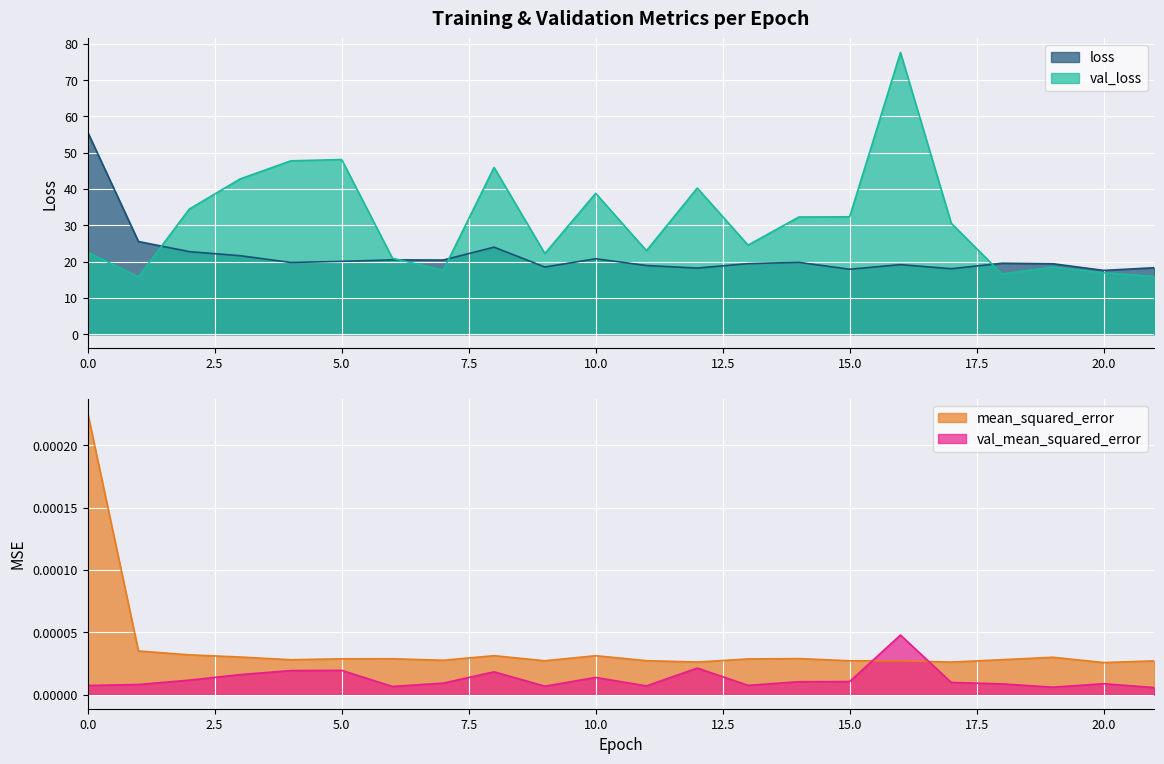

Reading left to right, extract all data points from this chart.

loss: 0=55.7	1=25.5	2=22.8	3=21.6	4=19.8	5=20.1	6=20.5	7=20.4	8=24.0	9=18.5	10=20.8	11=18.9	12=18.2	13=19.5	14=19.8	15=17.9	16=19.2	17=18.1	18=19.6	19=19.4	20=17.6	21=18.3
val_loss: 0=22.6	1=15.8	2=34.5	3=42.8	4=47.8	5=48.1	6=20.9	7=17.6	8=45.9	9=22.2	10=38.8	11=23.0	12=40.3	13=24.6	14=32.3	15=32.4	16=77.6	17=30.6	18=16.6	19=18.5	20=16.9	21=15.9
mean_squared_error: 0=0.0	1=0.0	2=0.0	3=0.0	4=0.0	5=0.0	6=0.0	7=0.0	8=0.0	9=0.0	10=0.0	11=0.0	12=0.0	13=0.0	14=0.0	15=0.0	16=0.0	17=0.0	18=0.0	19=0.0	20=0.0	21=0.0
val_mean_squared_error: 0=0.0	1=0.0	2=0.0	3=0.0	4=0.0	5=0.0	6=0.0	7=0.0	8=0.0	9=0.0	10=0.0	11=0.0	12=0.0	13=0.0	14=0.0	15=0.0	16=0.0	17=0.0	18=0.0	19=0.0	20=0.0	21=0.0